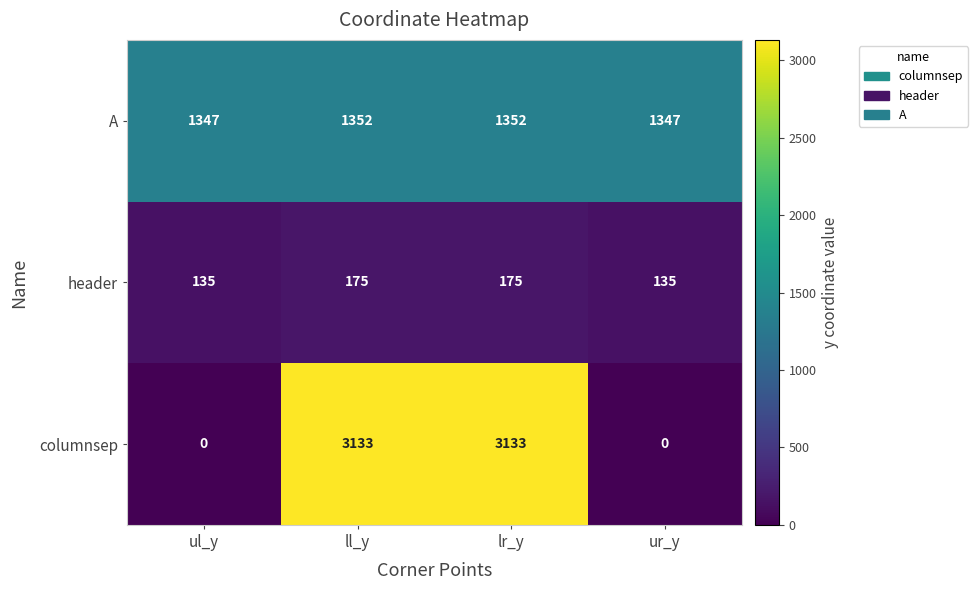

What value does the header series have at lr_y?

175